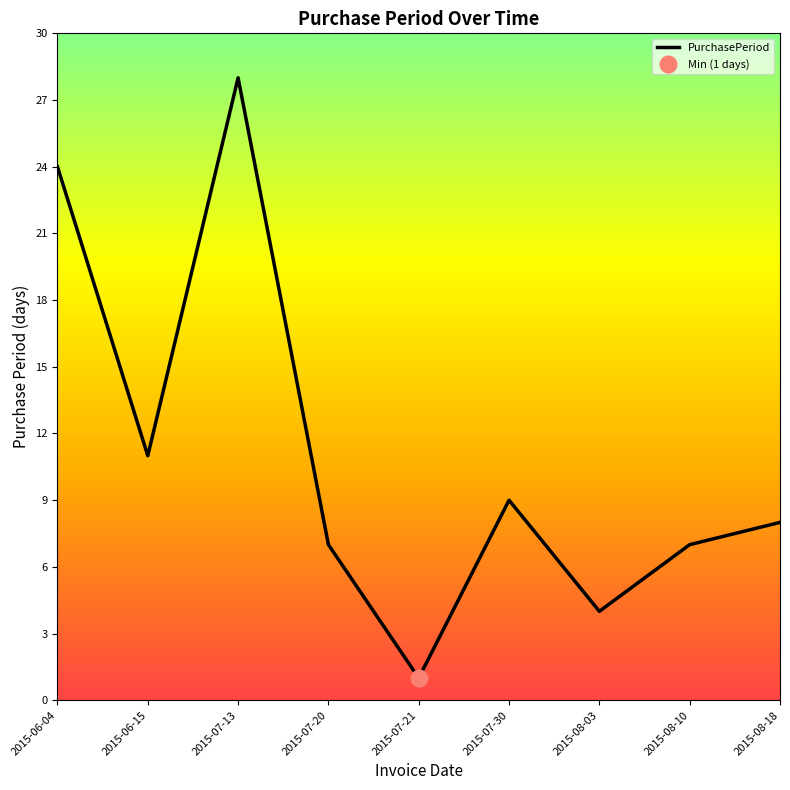

How many data points are less than 8?

4